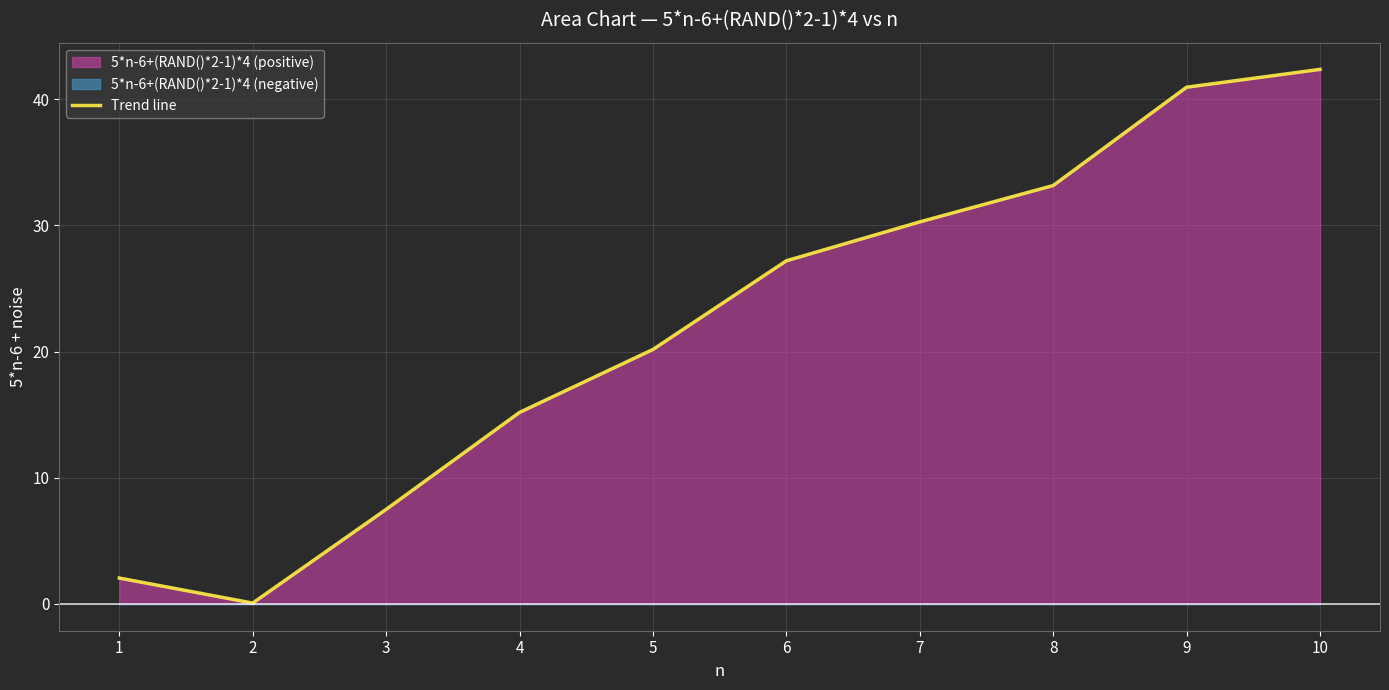

At which label does the data first exceed 27?

6